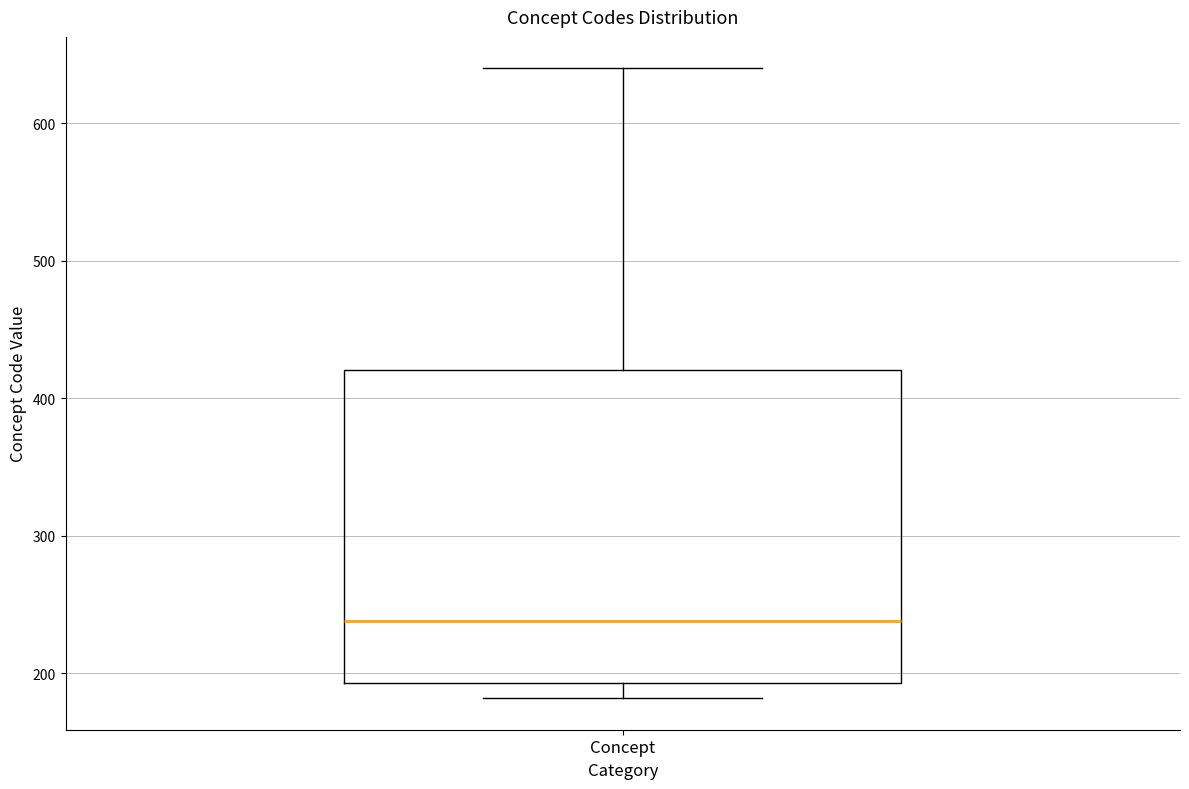

Transcribe this box plot: give where the median line is, the range the box spans, and where the two whiskers end, as read against the y-axis. The values are not printed on the chart, so give them approximately, as read against the axis.

median 240, box 190 to 420, whiskers 180 to 640